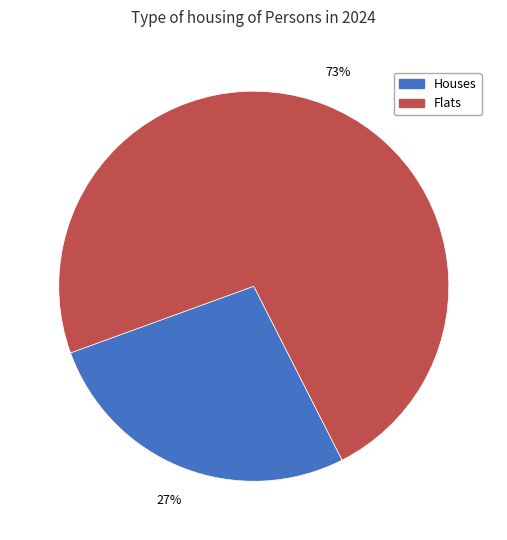

Between Flats and Houses, which is larger?

Flats